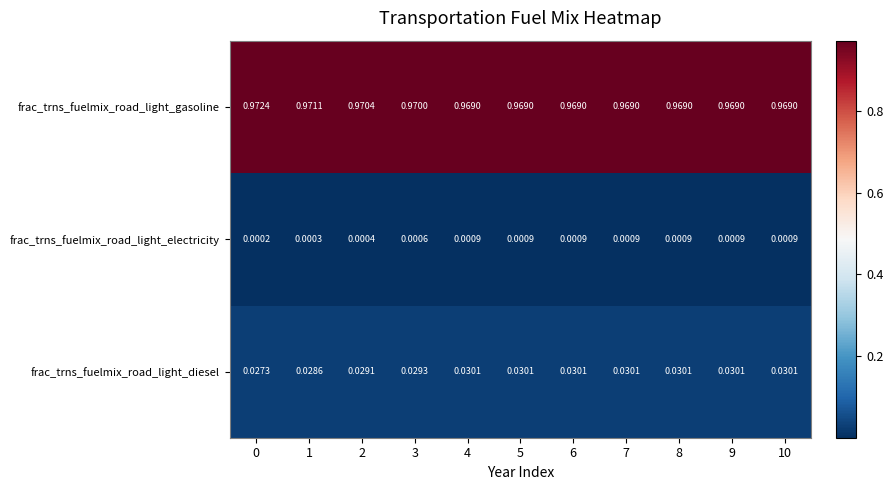

Which series has the largest total across all categories?

frac_trns_fuelmix_road_light_gasoline